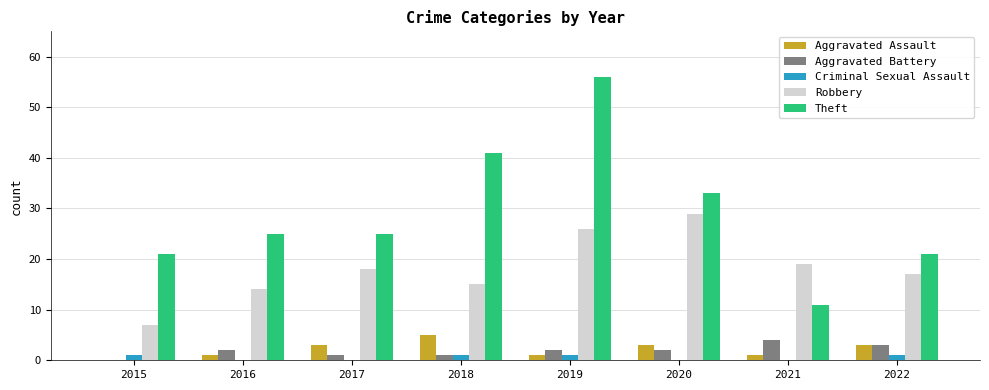

What is the maximum value shown in the chart?

56